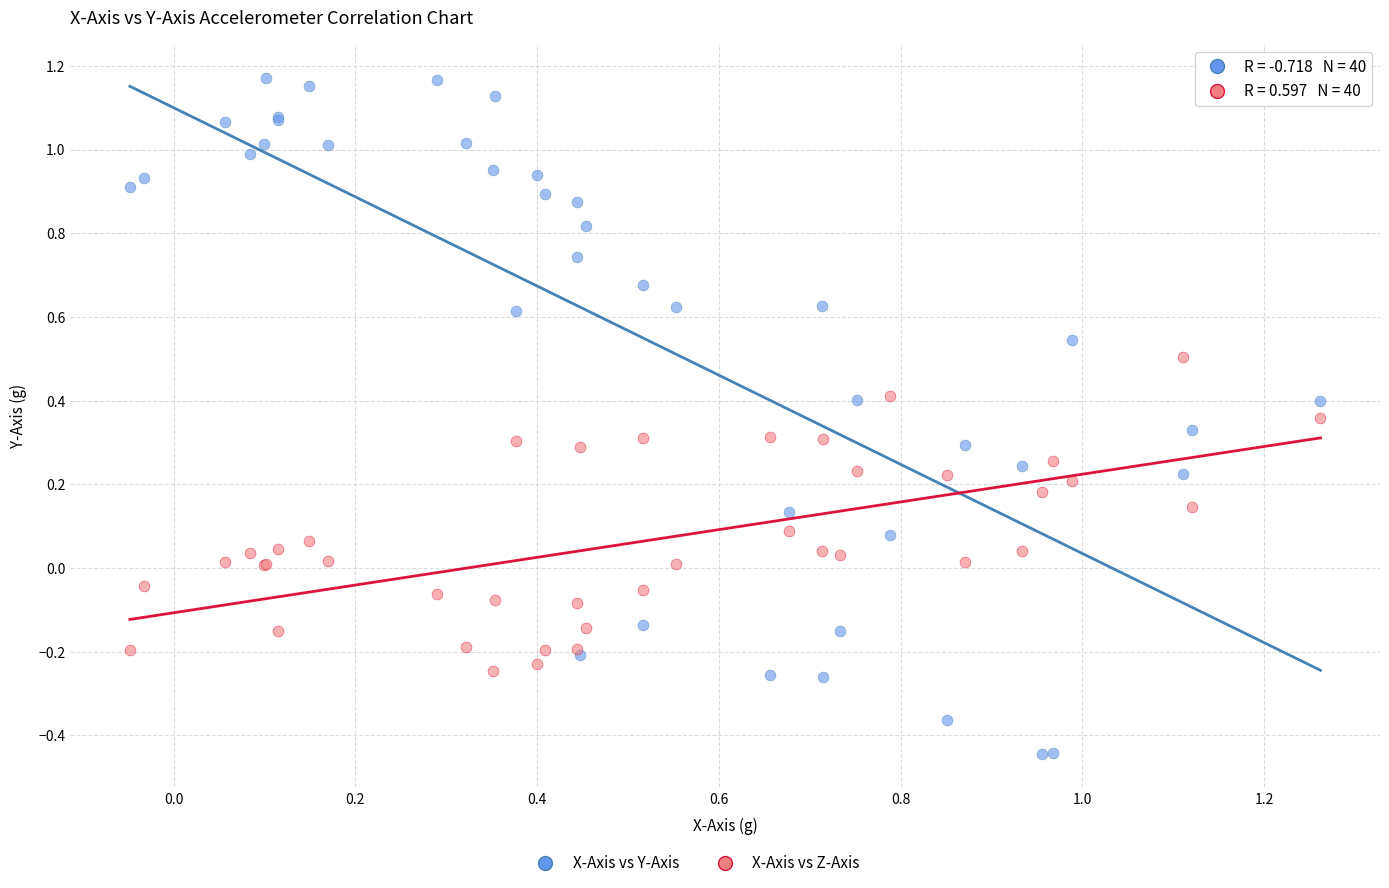

What is the X range (max minus min) for the scatter plot?

1.3